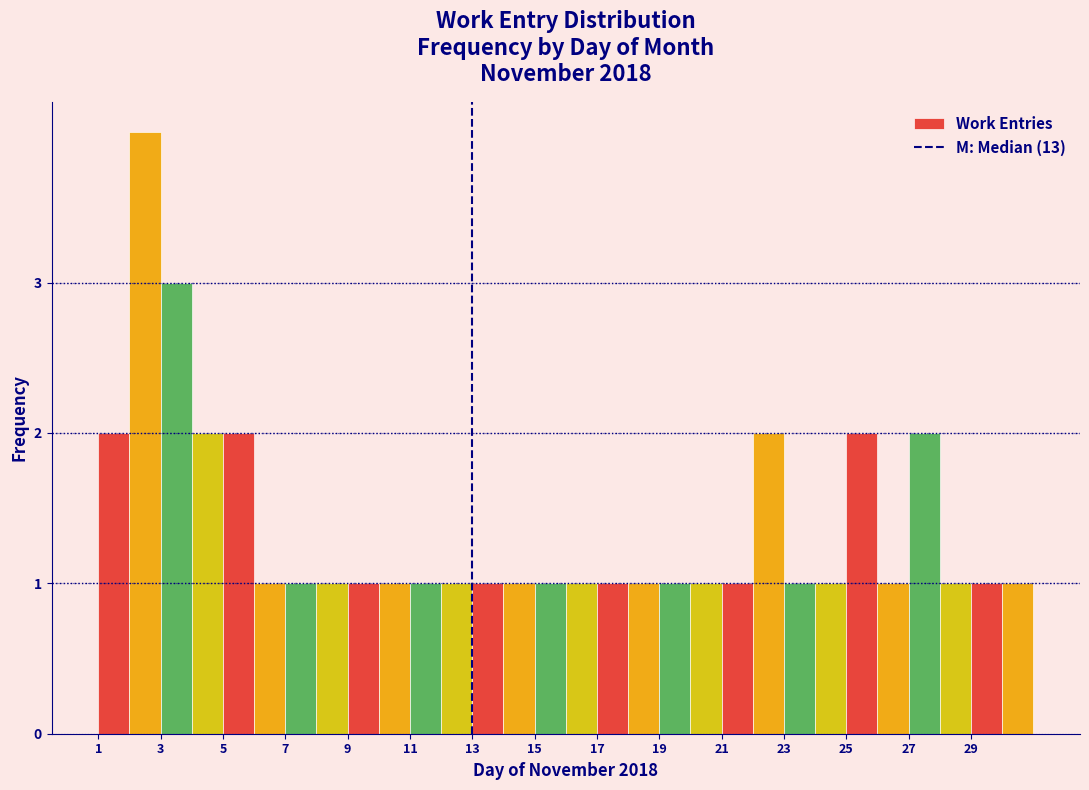

How tall is the bar that spans 22 to 23 on the x-axis? The values are not printed on the chart, so give them approximately, as read against the axis.

2